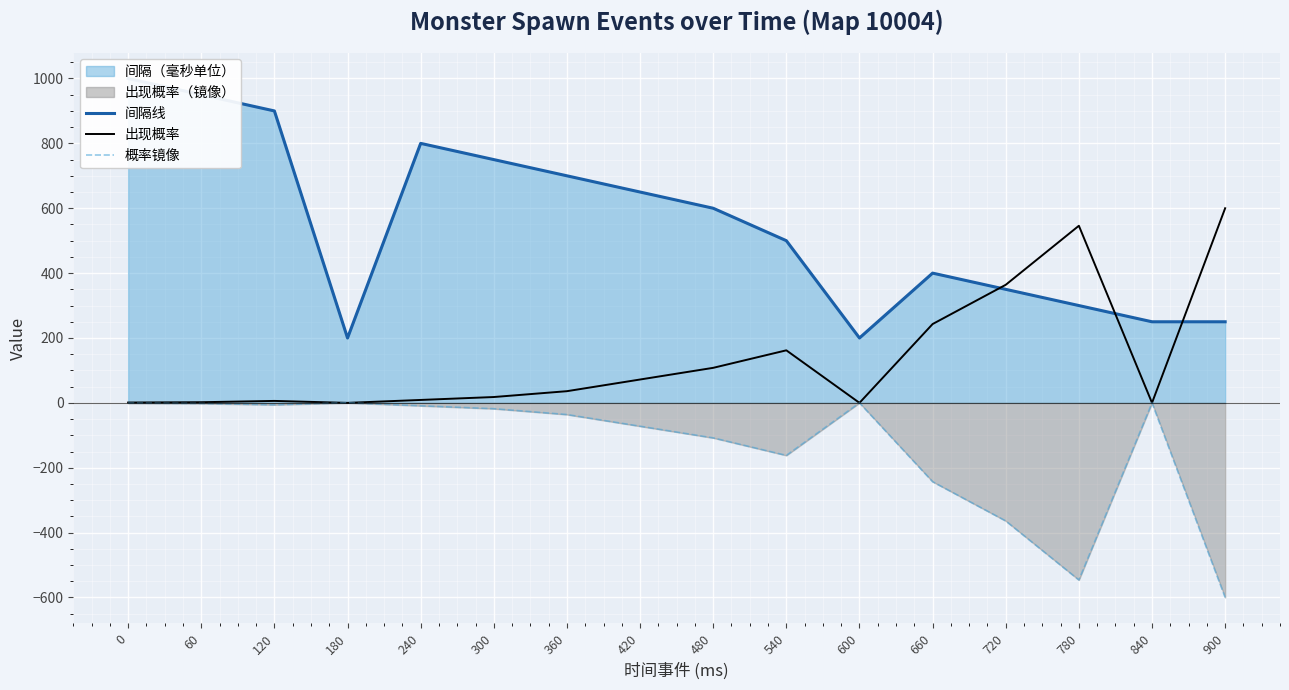

What is the maximum value for 出现概率?

600